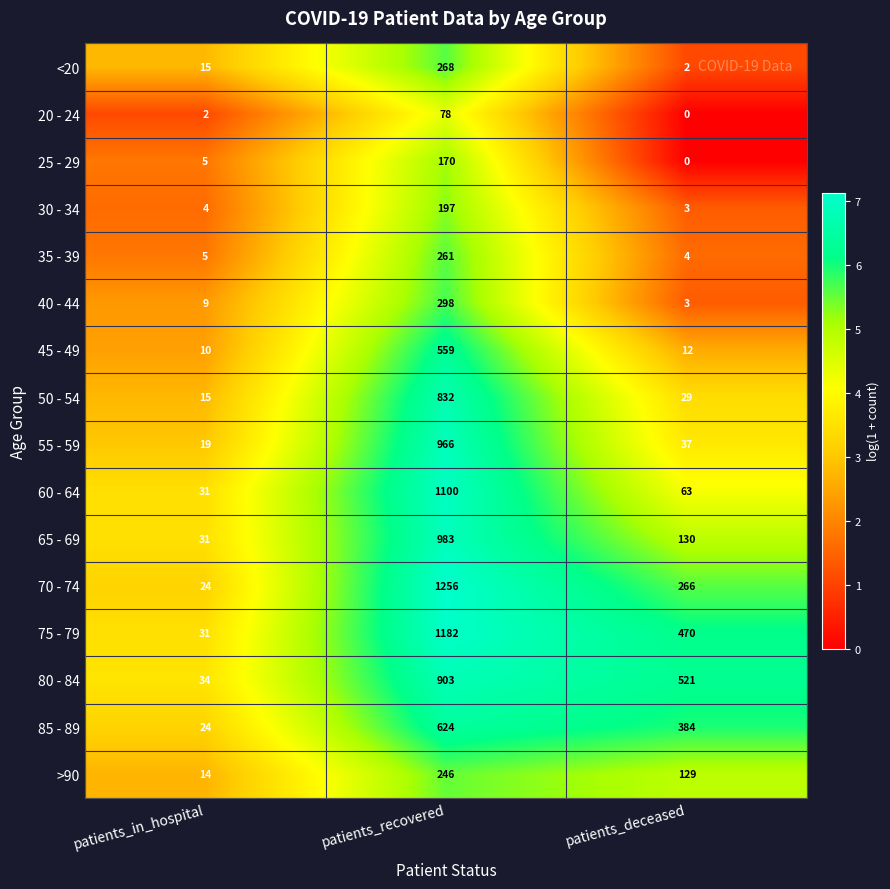

What is the spread (max minus min) of values at patients_deceased?

521